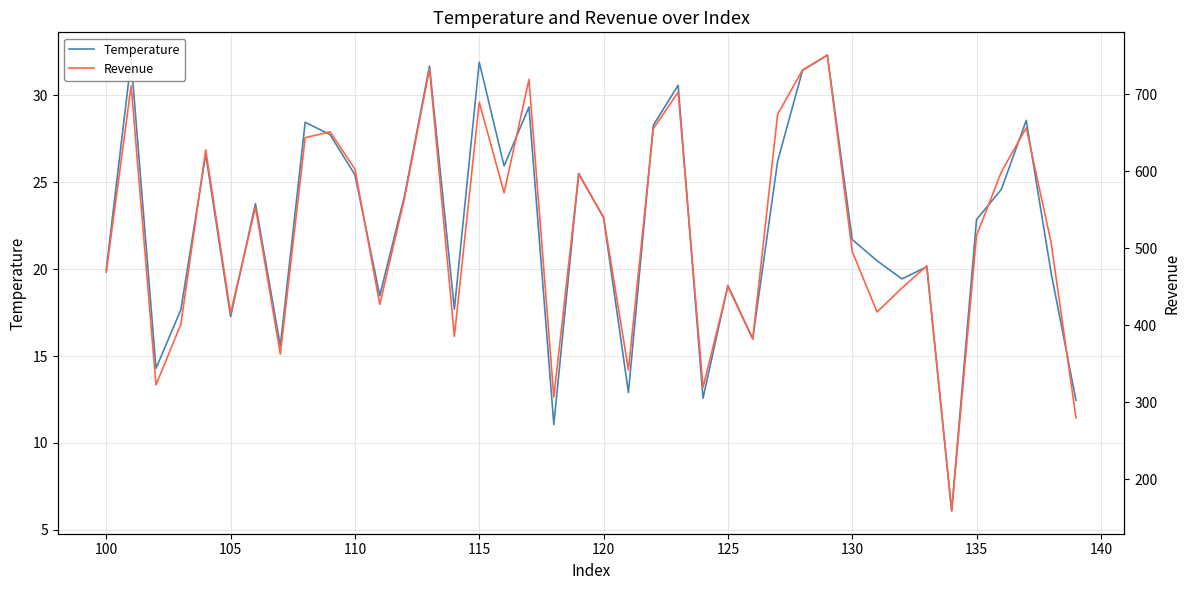

The Revenue series shows 450.5 at 125. True or false?

True